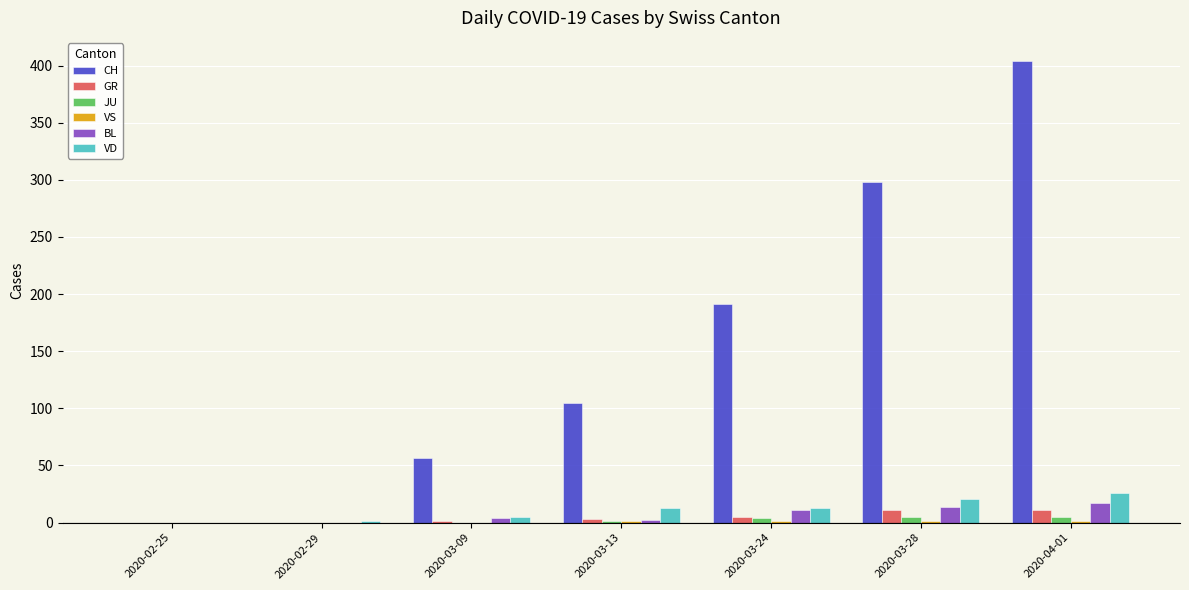

What is the total value across all series at 2020-02-29?

1